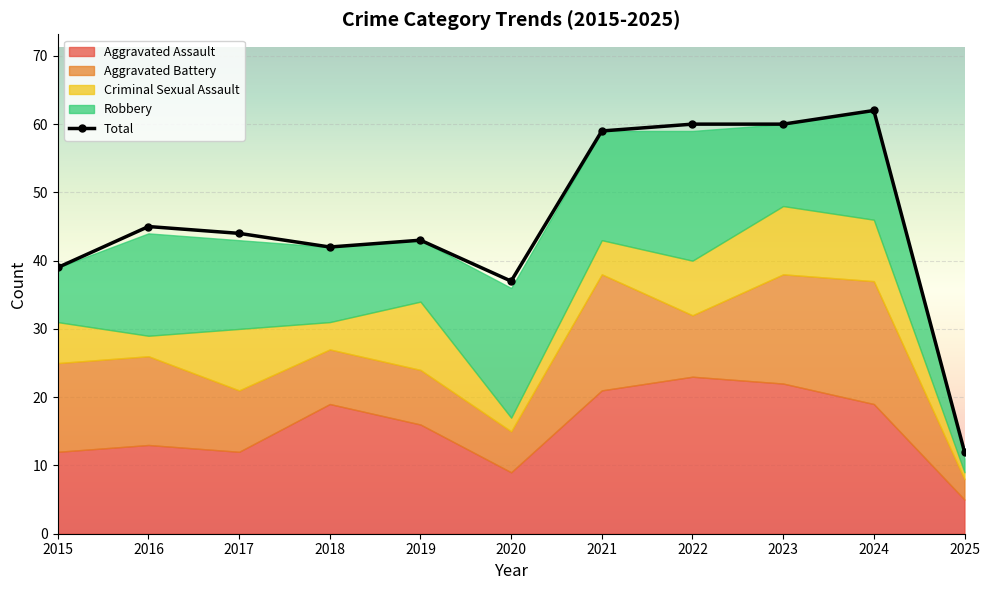

Which has a higher value, 2018 or 2024?

2018